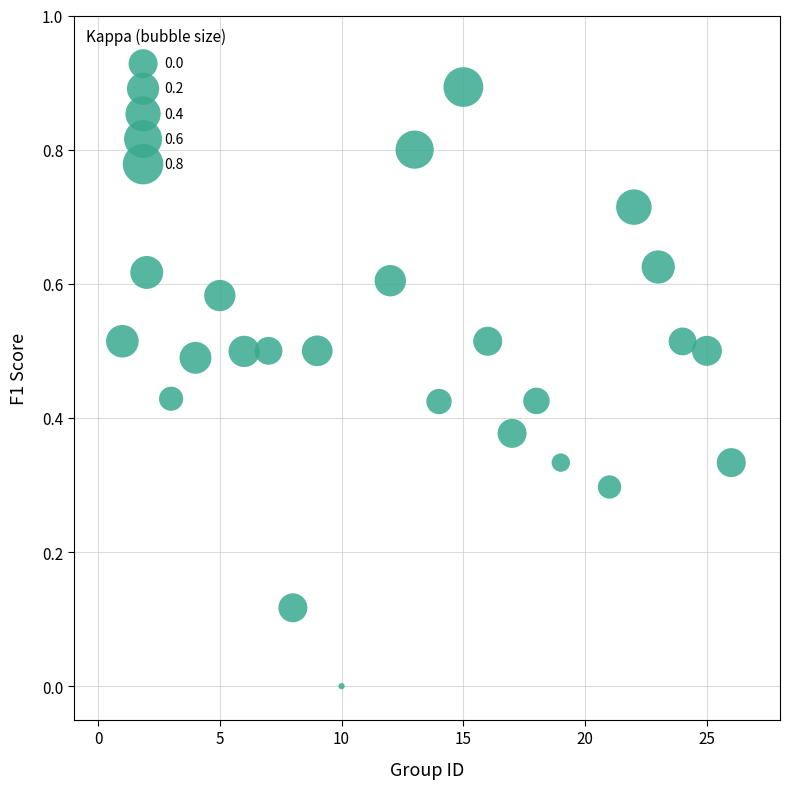

What is the range of X values (max minus min)?

25.0